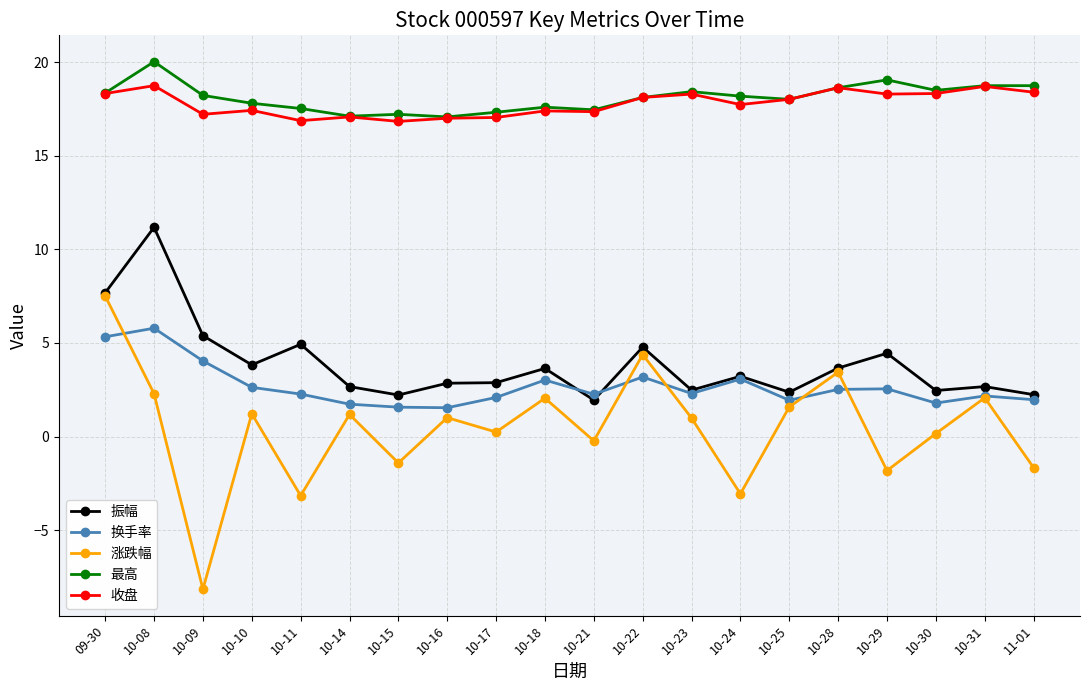

Where does the 涨跌幅 series first go above 1?

09-30